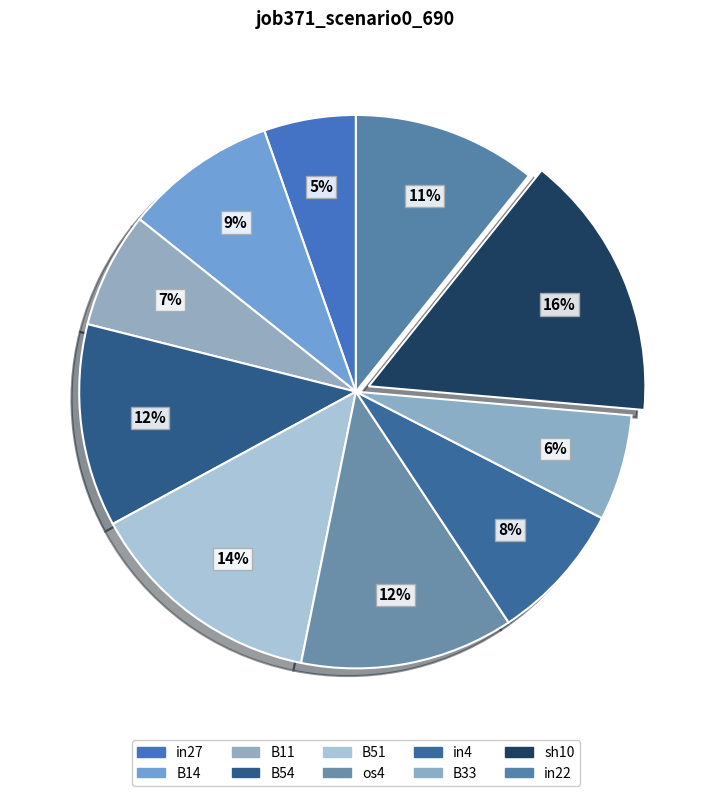

What is the largest slice in the pie chart?

sh10